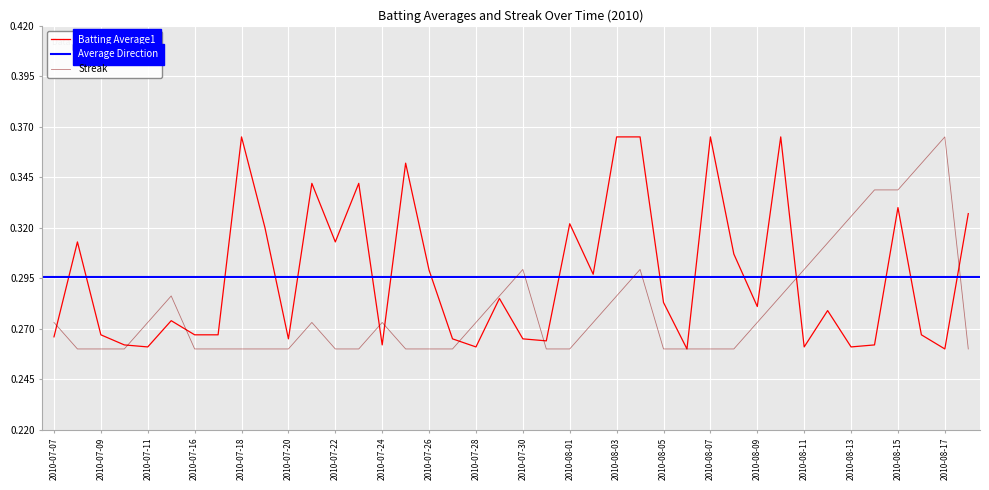

Between 2010-07-21 and 2010-07-22, which is larger?

2010-07-21